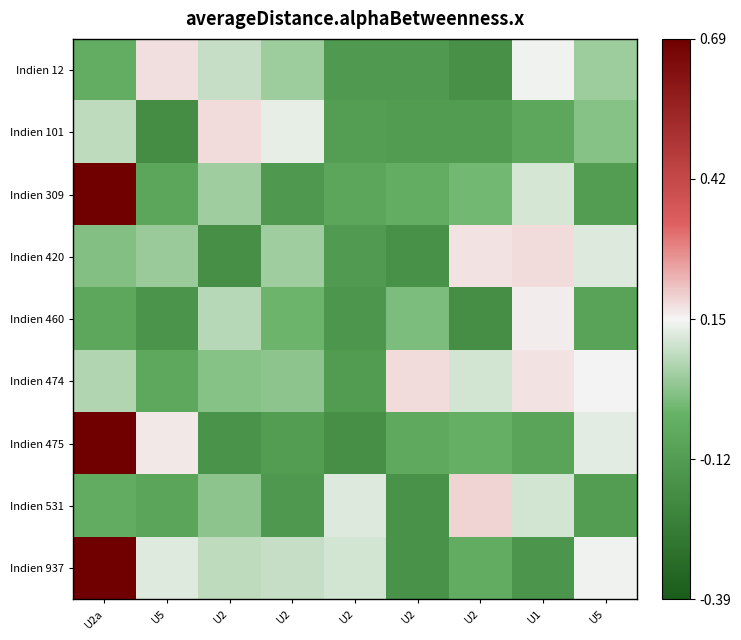

Reading left to right, transcribe all the data shown in this chart.

Indien 12: U2a=-0.0	U5=0.2	U2=0.1	U2=0.0	U2=-0.1	U2=-0.1	U2=-0.2	U1=0.1	U5=0.0
Indien 101: U2a=0.1	U5=-0.2	U2=0.2	U2=0.1	U2=-0.1	U2=-0.1	U2=-0.1	U1=-0.1	U5=0.0
Indien 309: U2a=0.7	U5=-0.1	U2=0.0	U2=-0.1	U2=-0.1	U2=-0.1	U2=-0.0	U1=0.1	U5=-0.1
Indien 420: U2a=0.0	U5=0.0	U2=-0.2	U2=0.0	U2=-0.1	U2=-0.2	U2=0.2	U1=0.2	U5=0.1
Indien 460: U2a=-0.1	U5=-0.2	U2=0.1	U2=-0.0	U2=-0.1	U2=-0.0	U2=-0.2	U1=0.2	U5=-0.1
Indien 474: U2a=0.1	U5=-0.1	U2=0.0	U2=0.0	U2=-0.1	U2=0.2	U2=0.1	U1=0.2	U5=0.2
Indien 475: U2a=0.7	U5=0.2	U2=-0.2	U2=-0.1	U2=-0.2	U2=-0.1	U2=-0.0	U1=-0.1	U5=0.1
Indien 531: U2a=-0.1	U5=-0.1	U2=0.0	U2=-0.1	U2=0.1	U2=-0.2	U2=0.2	U1=0.1	U5=-0.1
Indien 937: U2a=0.7	U5=0.1	U2=0.1	U2=0.1	U2=0.1	U2=-0.2	U2=-0.1	U1=-0.1	U5=0.1